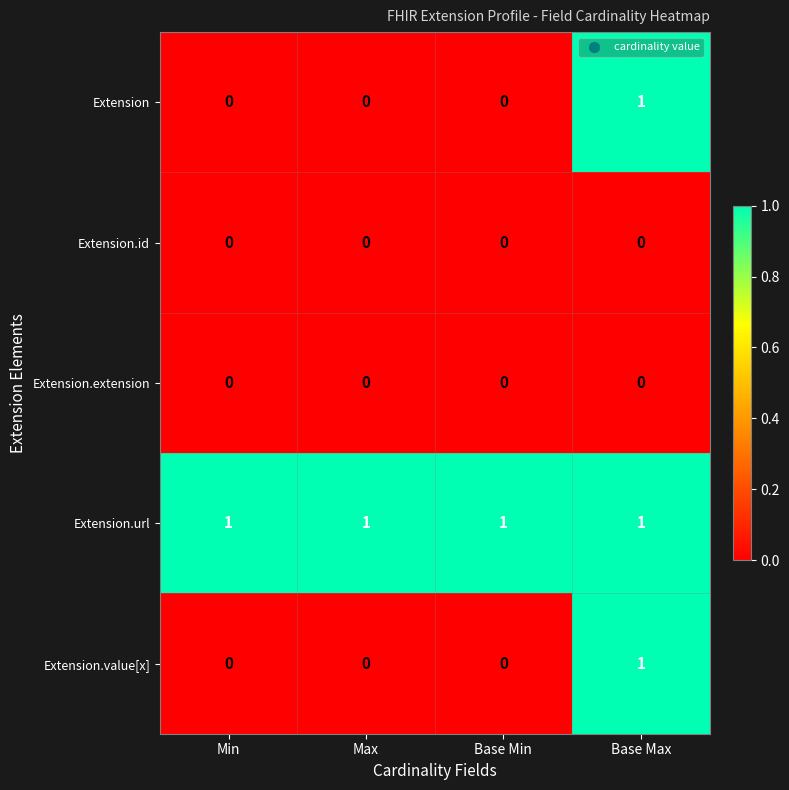

Which series has the largest total across all categories?

Extension.url